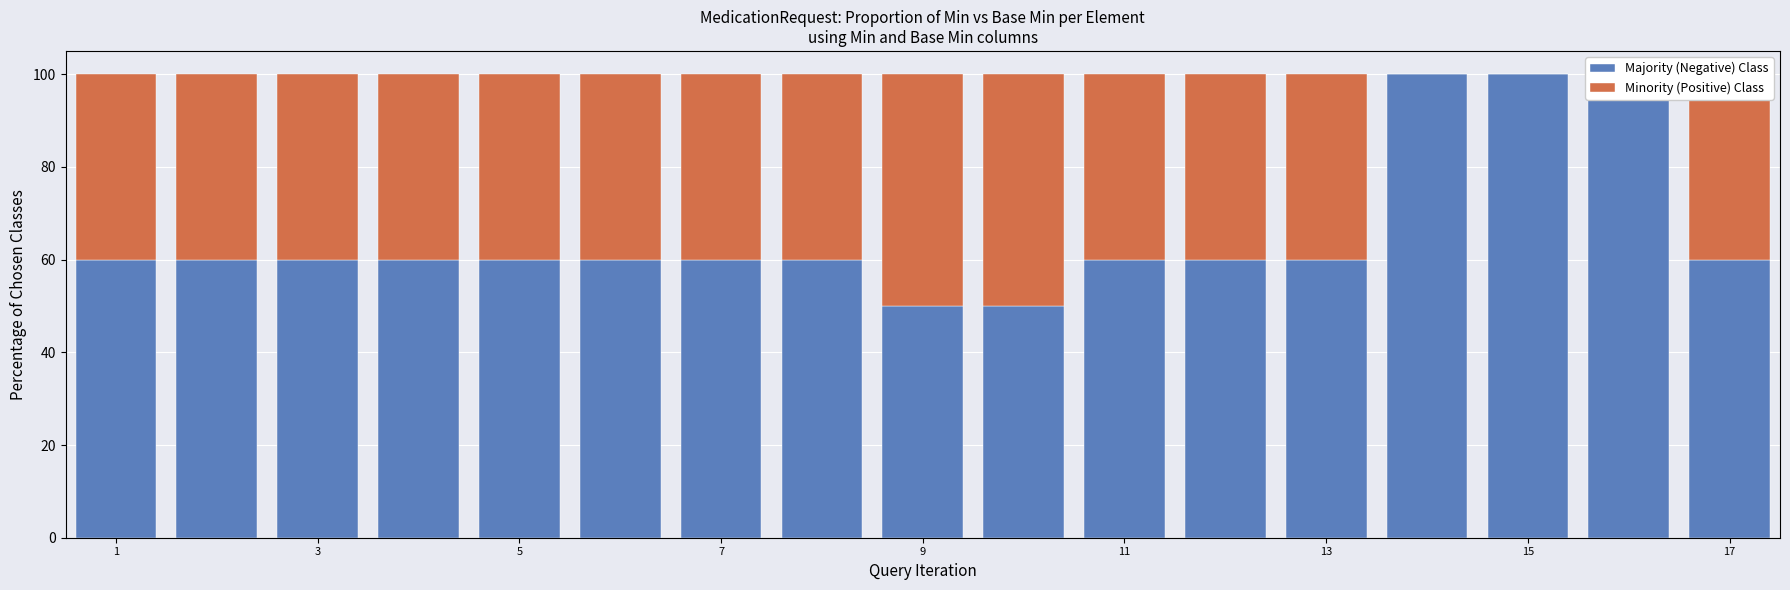

What is the value of the Majority (Negative) Class bar at the 1st from the left?

60